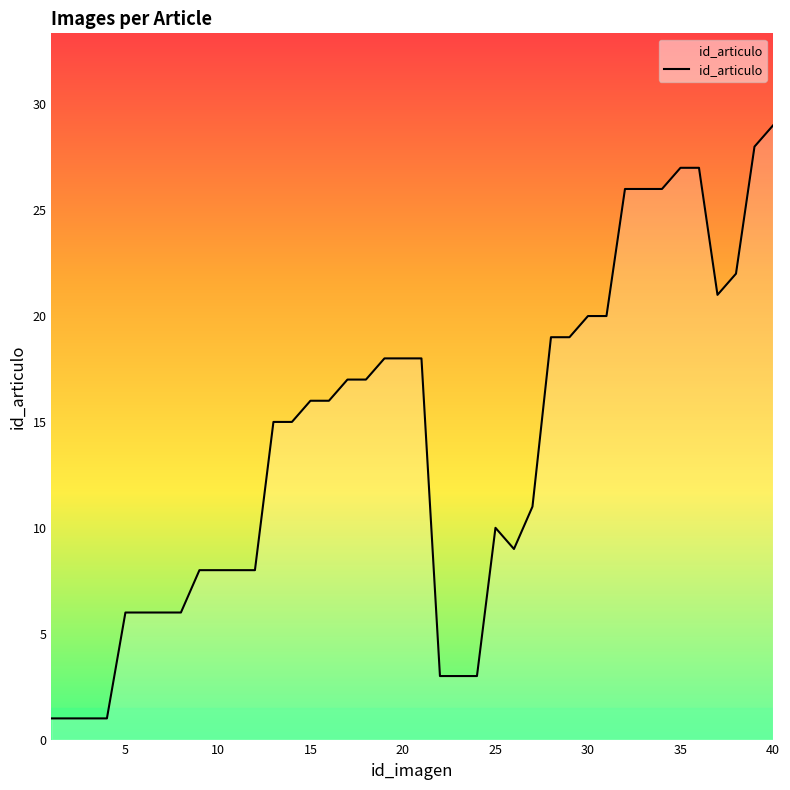

What is the maximum value shown in the chart?

29